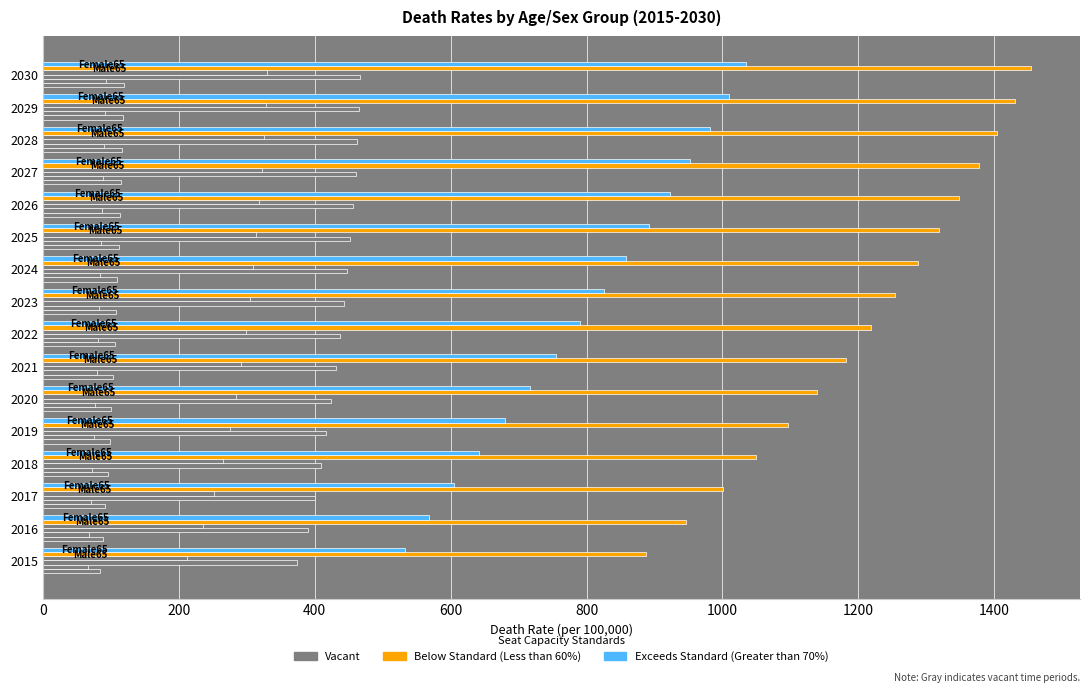

Count the number of data series in this chart.

6